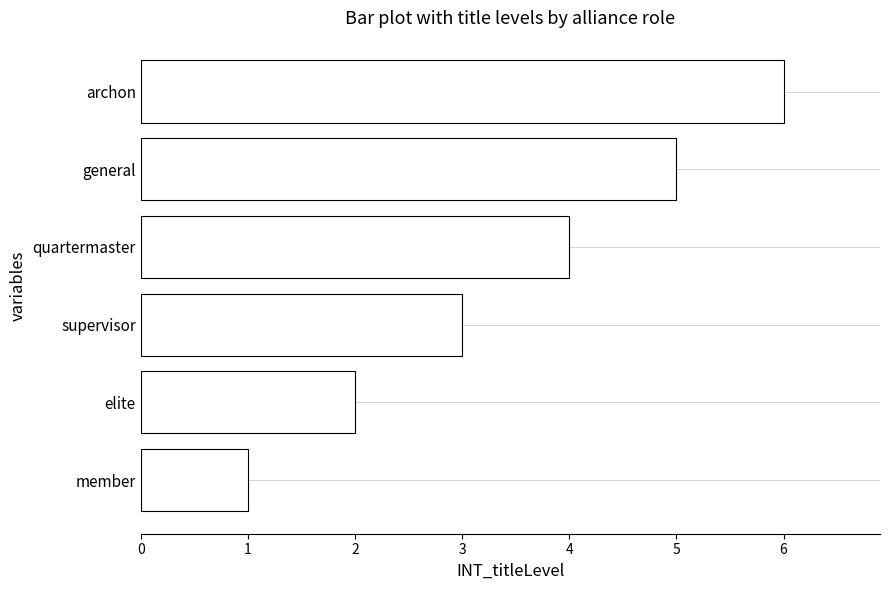

What is the smallest value displayed?

1